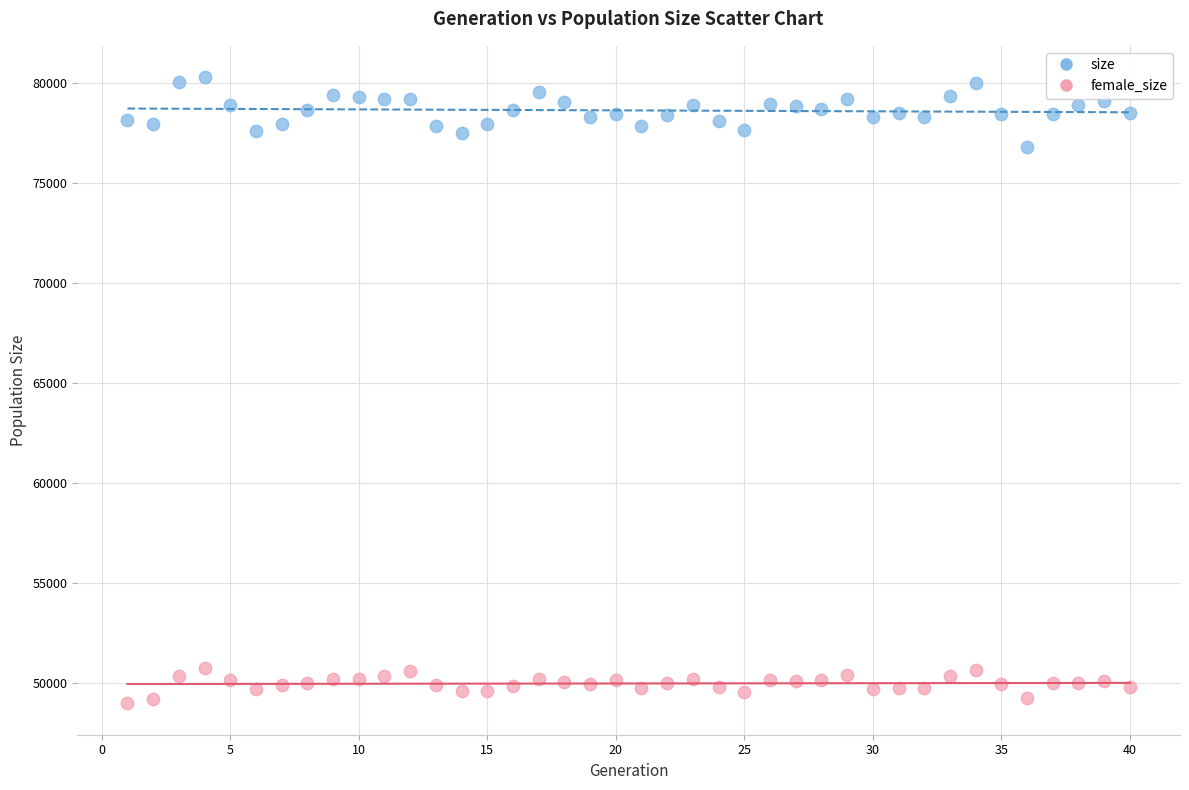

Across all data points, what is the range of Y values (max minus min)?

31362